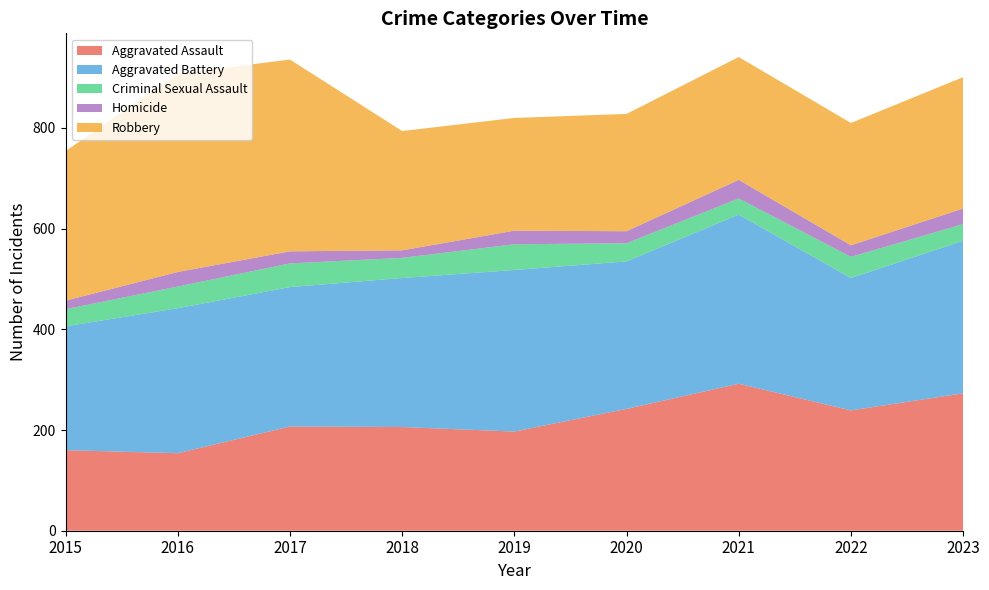

Reading left to right, transcribe all the data shown in this chart.

Aggravated Assault: 160	154	207	206	197	242	292	239	273
Aggravated Battery: 246	288	277	296	321	293	336	263	303
Criminal Sexual Assault: 34	43	47	40	51	36	32	42	33
Homicide: 17	29	24	15	27	24	37	23	31
Robbery: 297	394	381	237	224	233	244	243	261